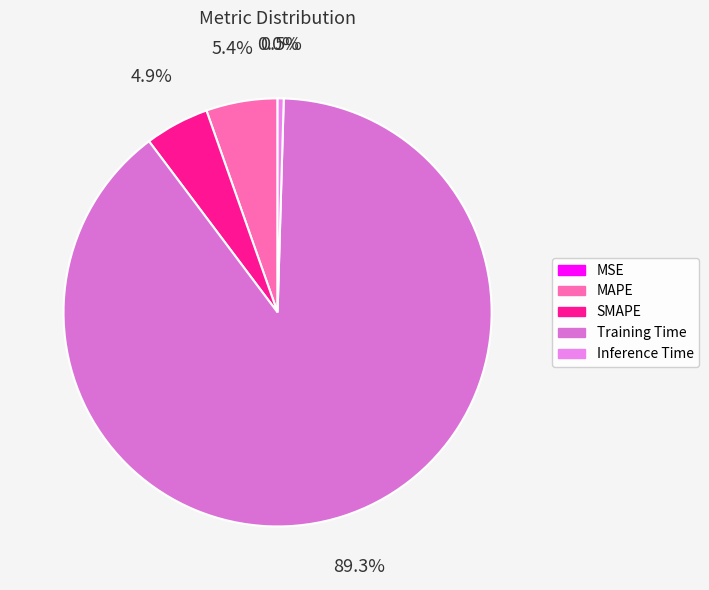

How many segments does this pie chart have?

5